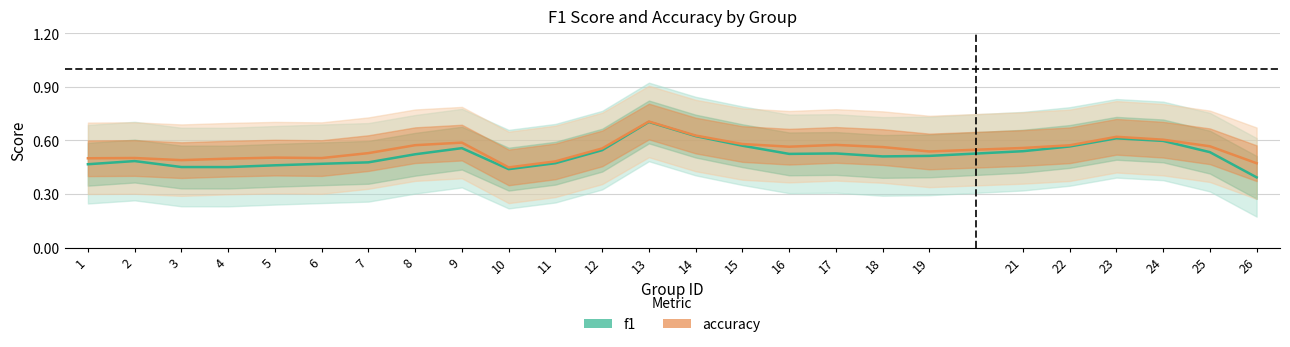

List the series in order of their peak value, highest first.

accuracy, f1